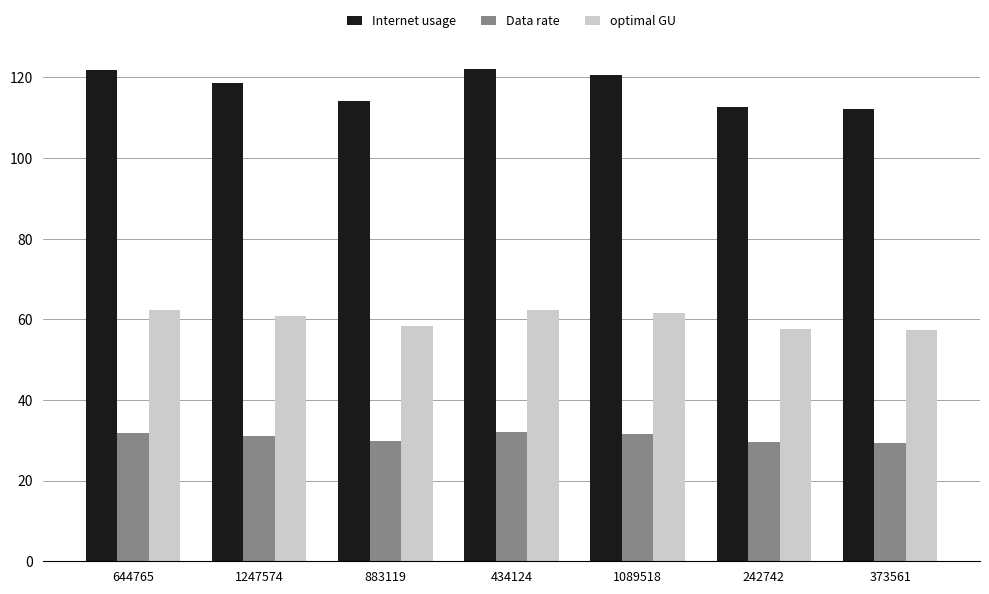

Rank the series by their maximum value, from highest to lowest.

Internet usage, optimal GU, Data rate